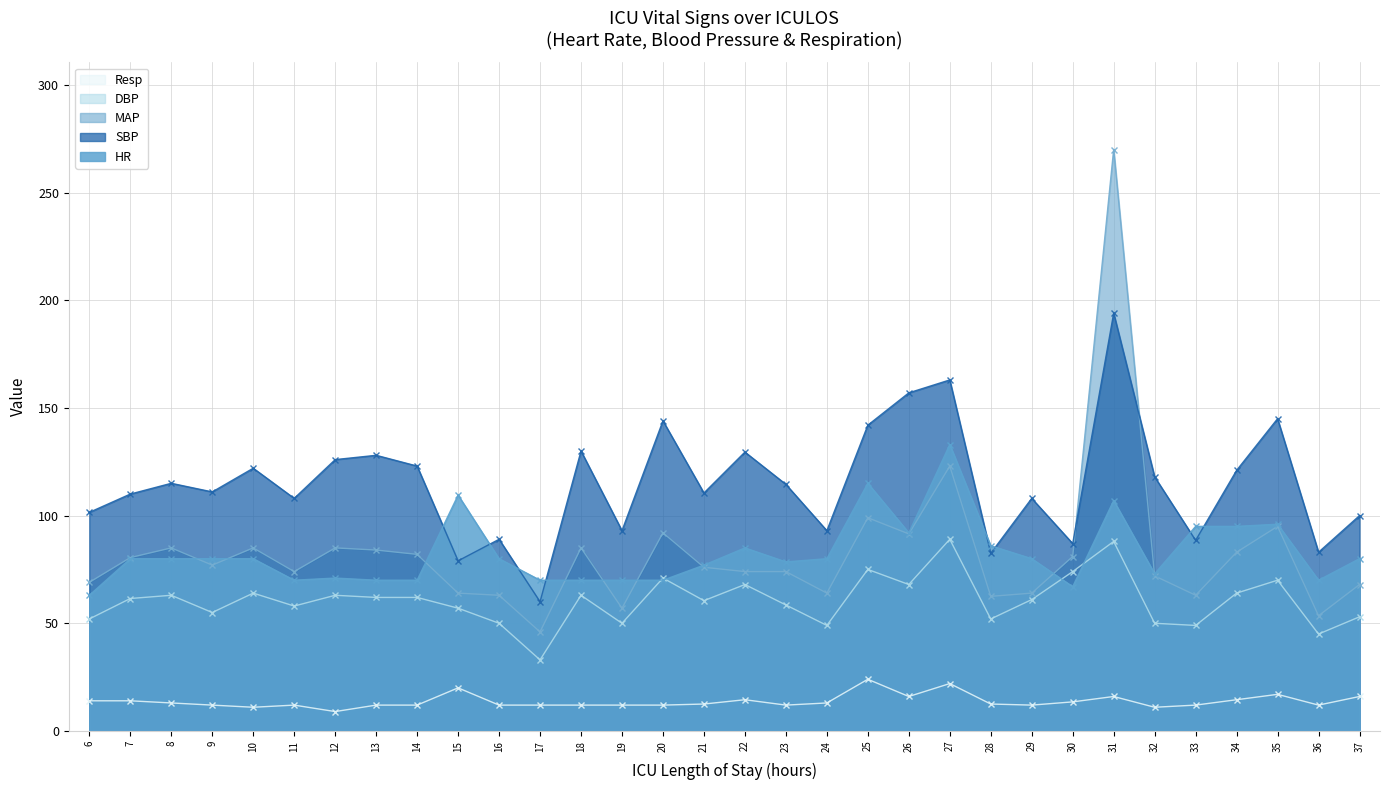

Which series has the widest spread of values?

MAP